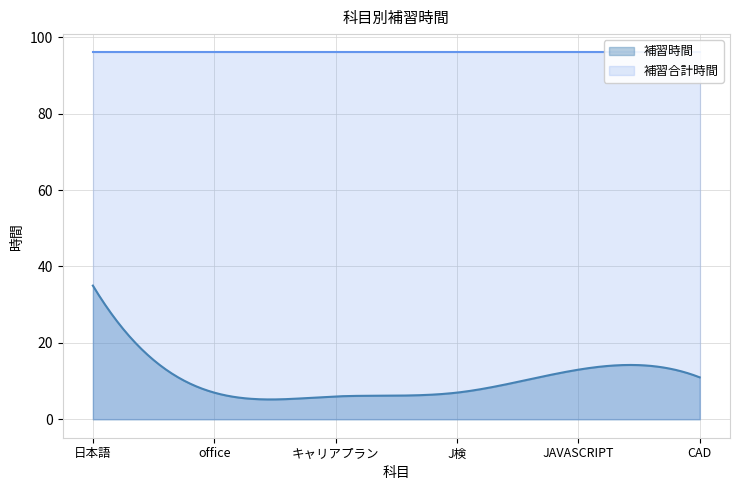

What is the sum of all 補習時間 values?

3171.0